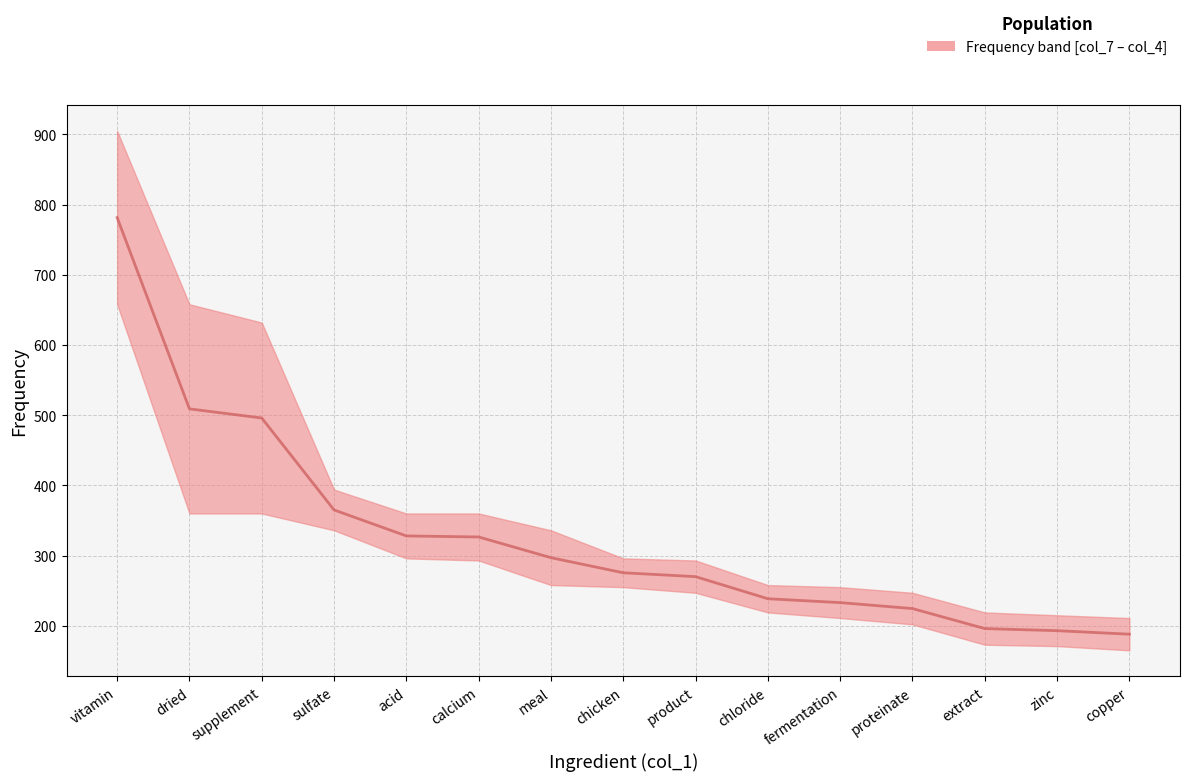

How many lines are shown in the chart?

1